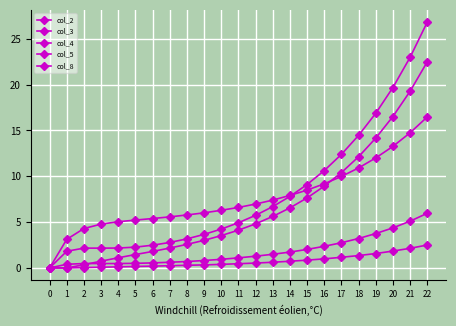

Count the number of categories in the chart.

23